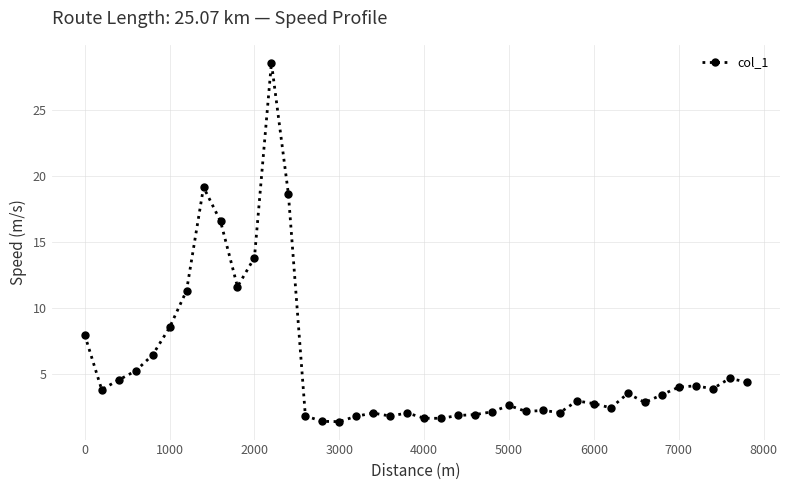

What is the sum of all values?

225.4